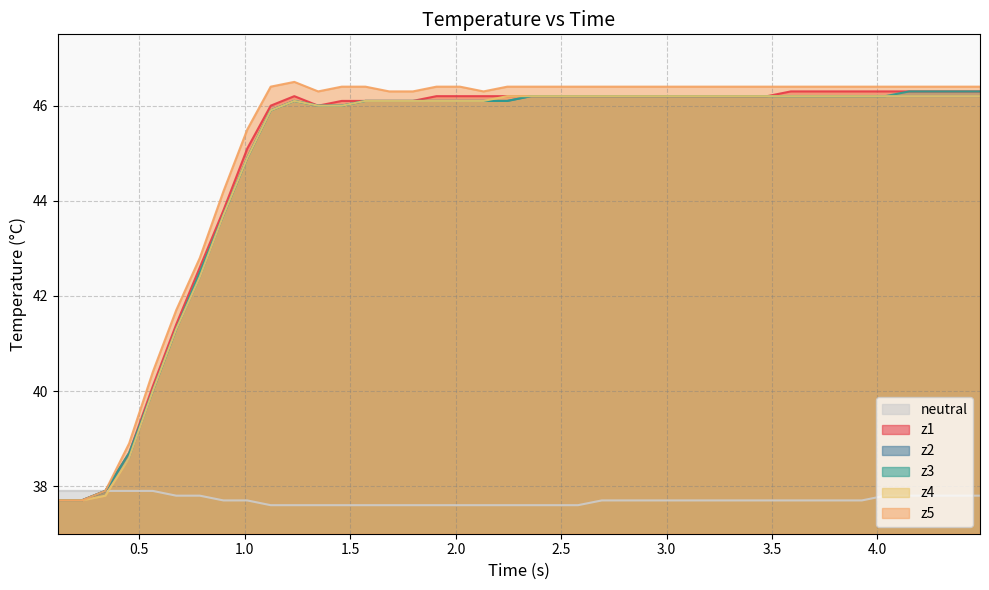

Which series has the largest range (max minus min)?

z5